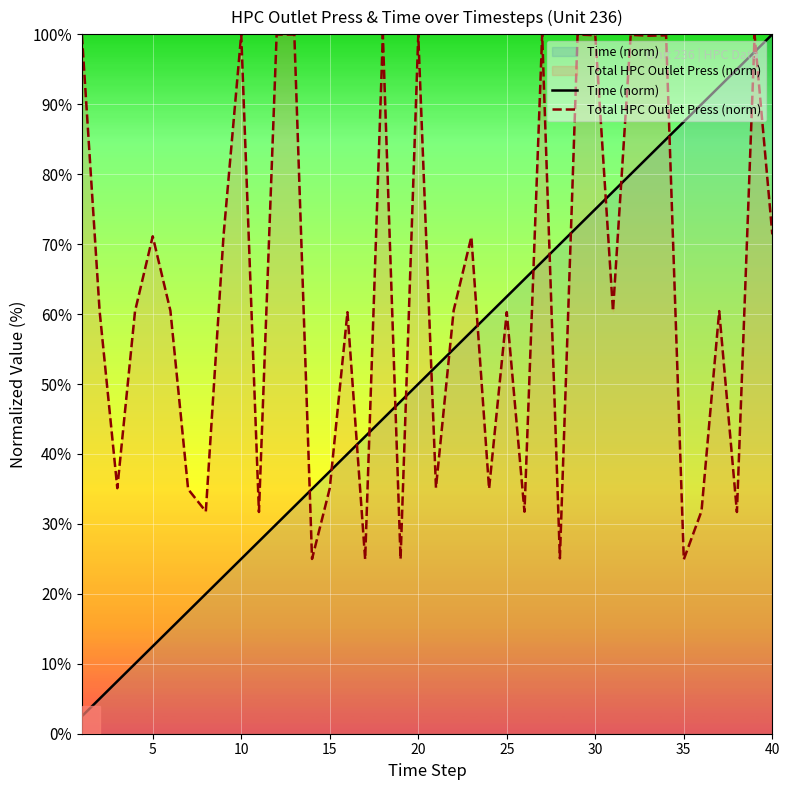

What is the sum of all Time (norm) values?

20.5